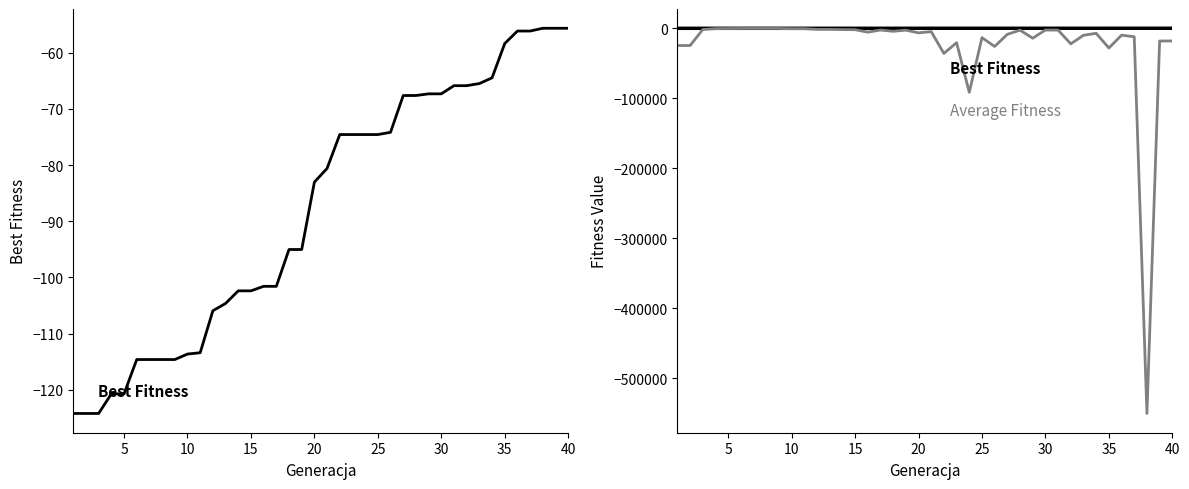

Which series changed the most between 30 and 30?

Average Fitness